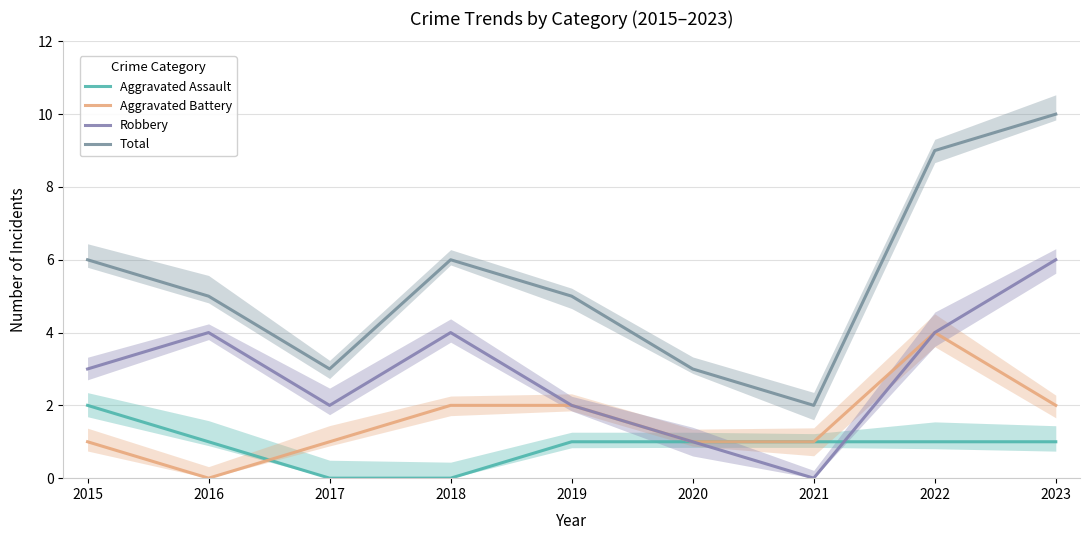

What is the difference between the maximum and second lowest values in the Robbery series?

5